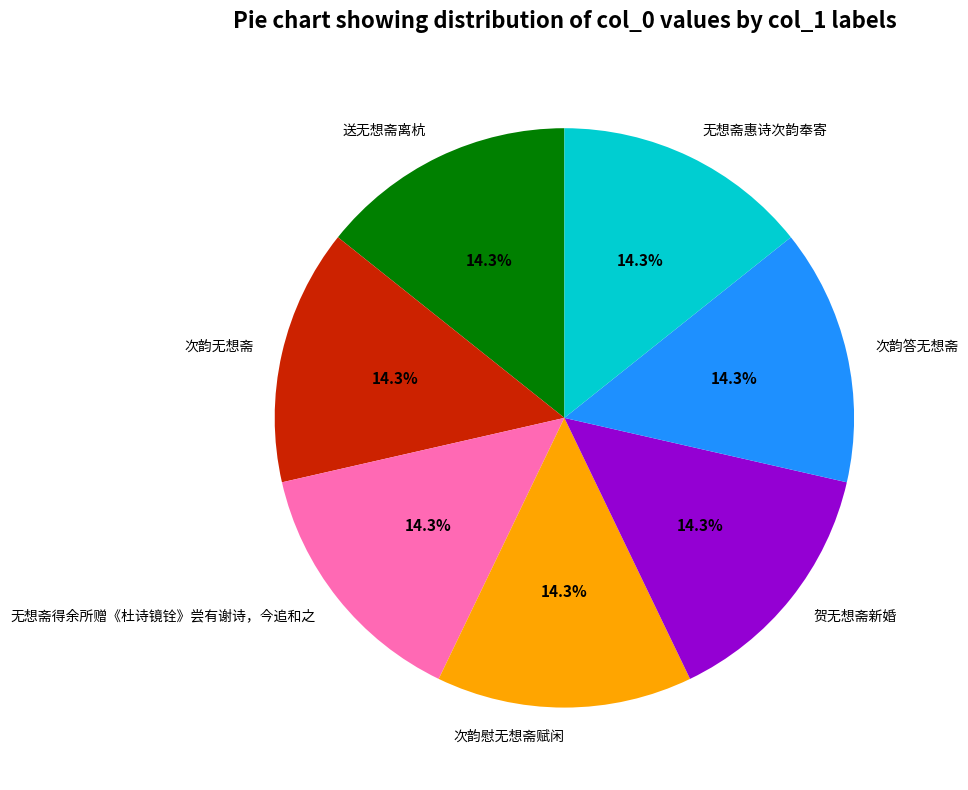

How many slices are in this pie chart?

7